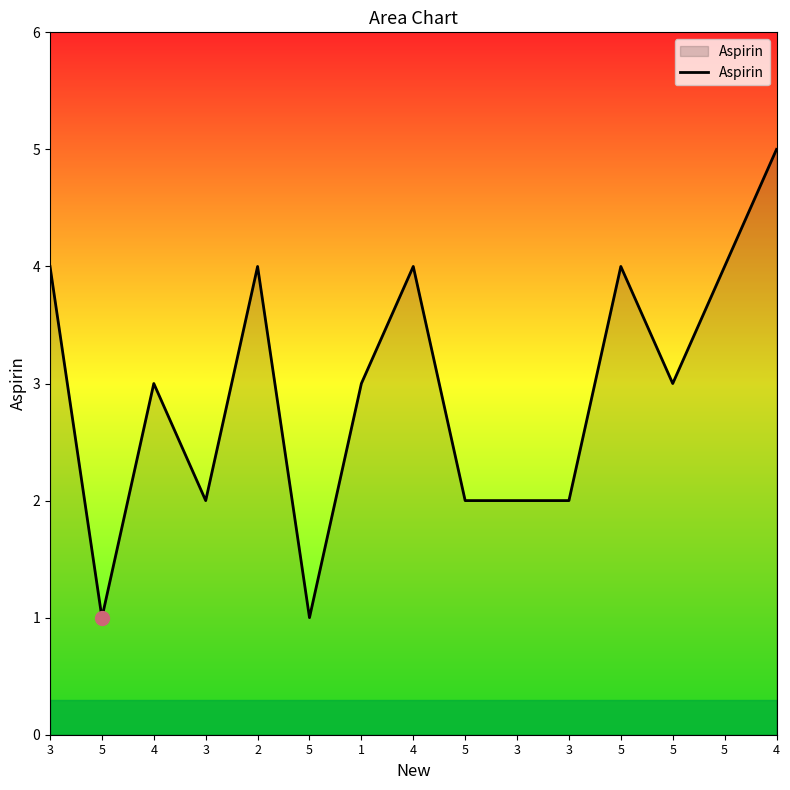

Does the chart have visible grid lines?

No